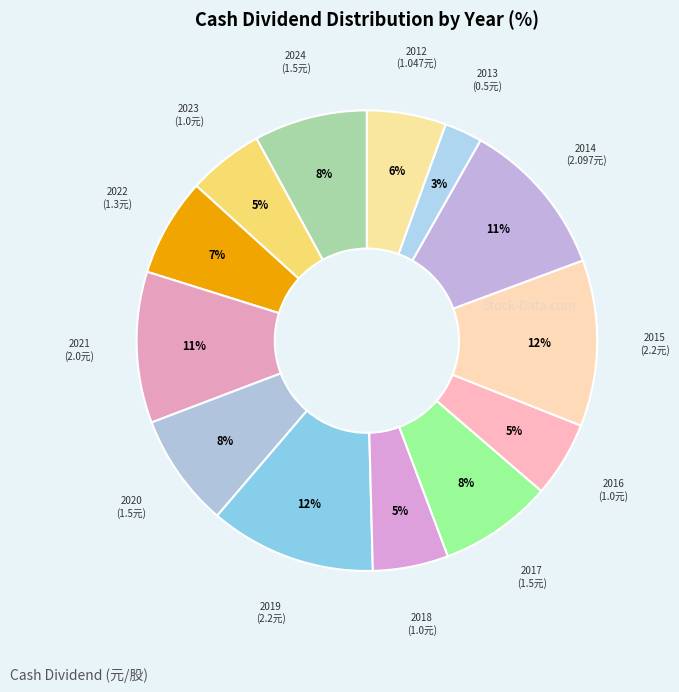

Count the number of slices in the pie.

13